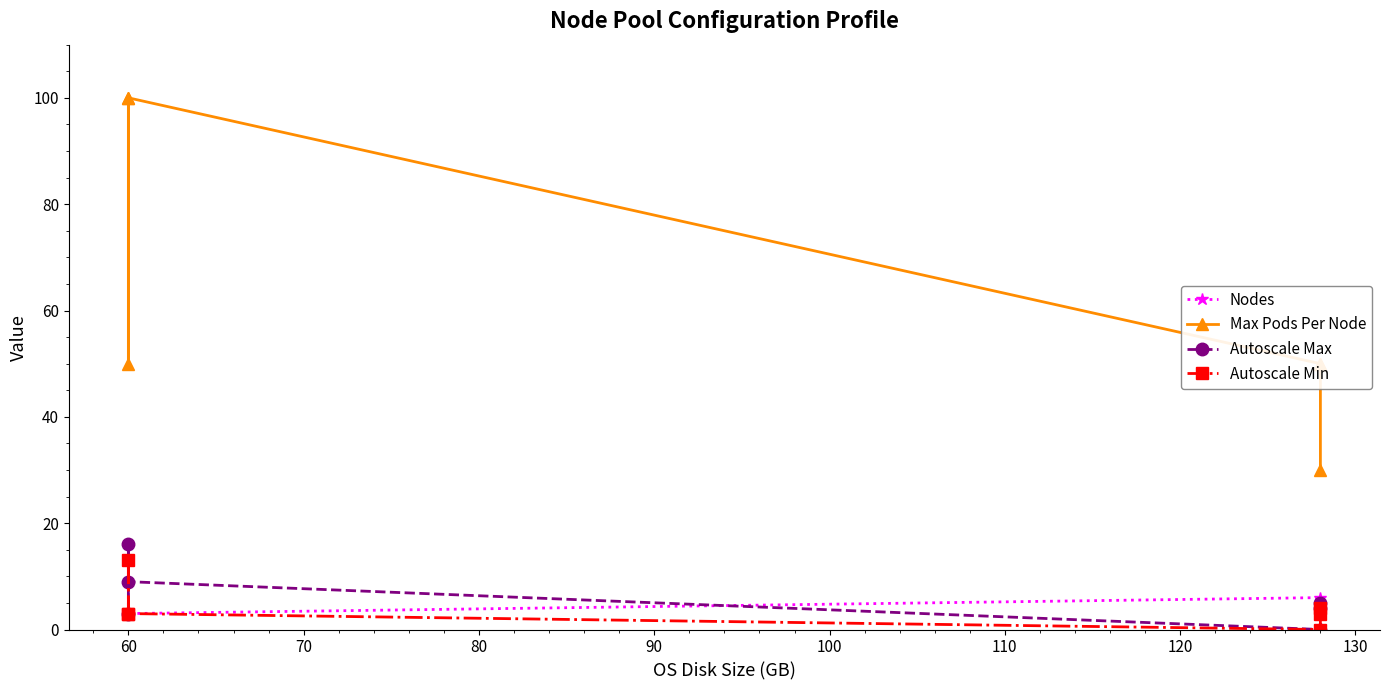

What is the approximate value of Max Pods Per Node at 60, to the nearest 10?

50